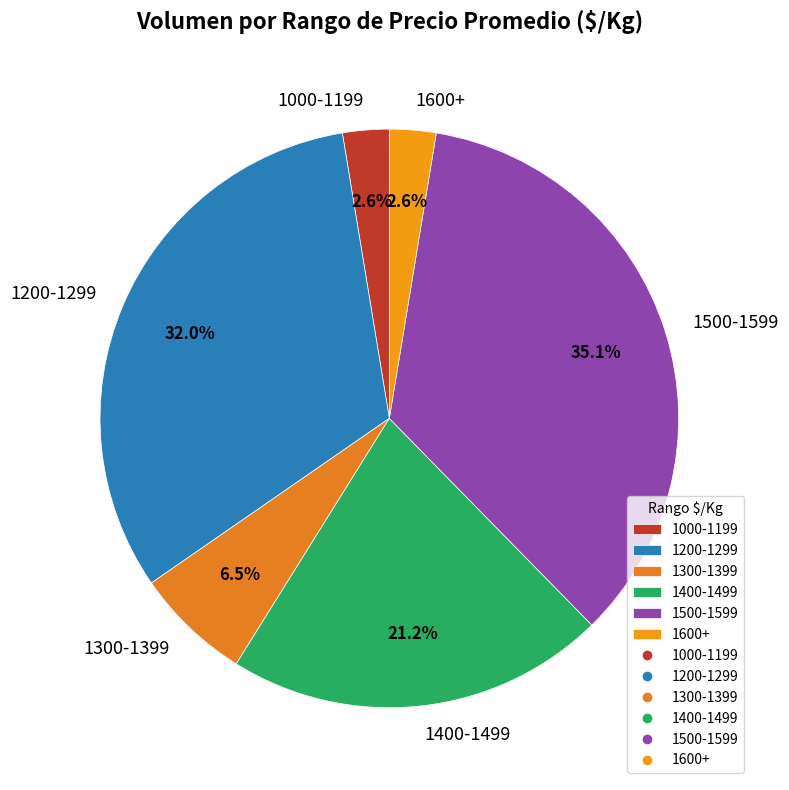

Which category has the biggest portion of the pie?

1500-1599